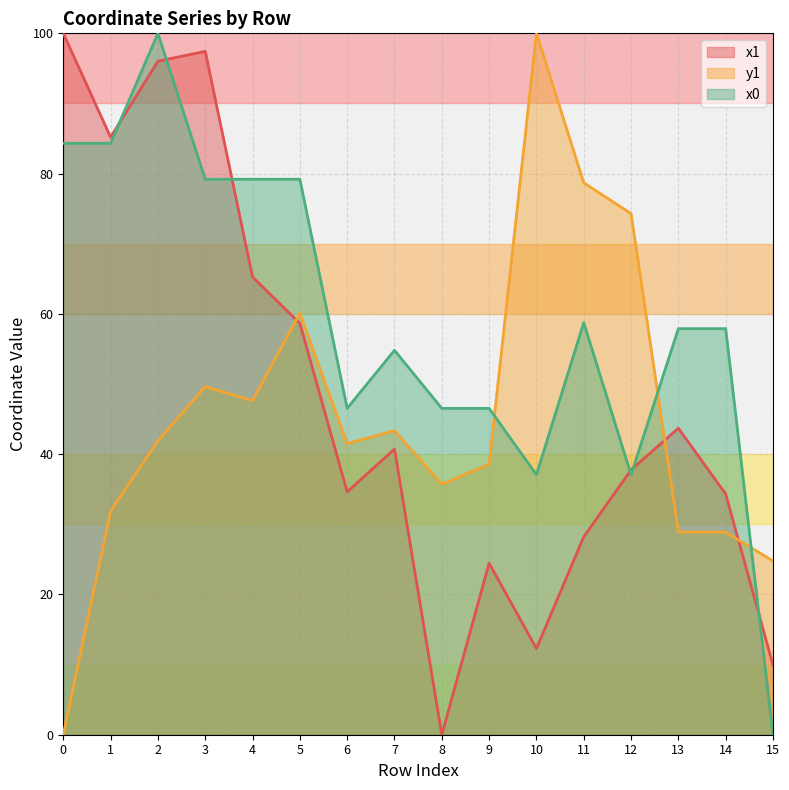

How many lines are shown in the chart?

3